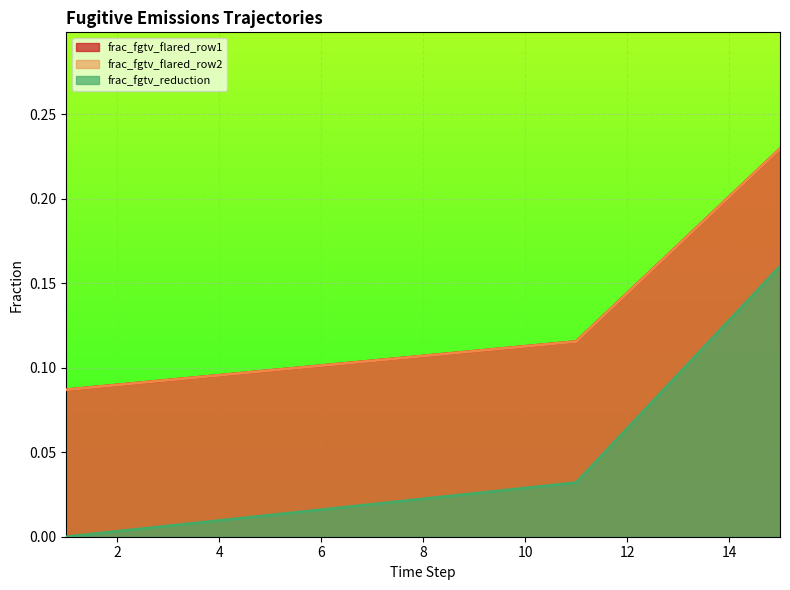

The frac_fgtv_reduction series shows 0.0 at 15. True or false?

False